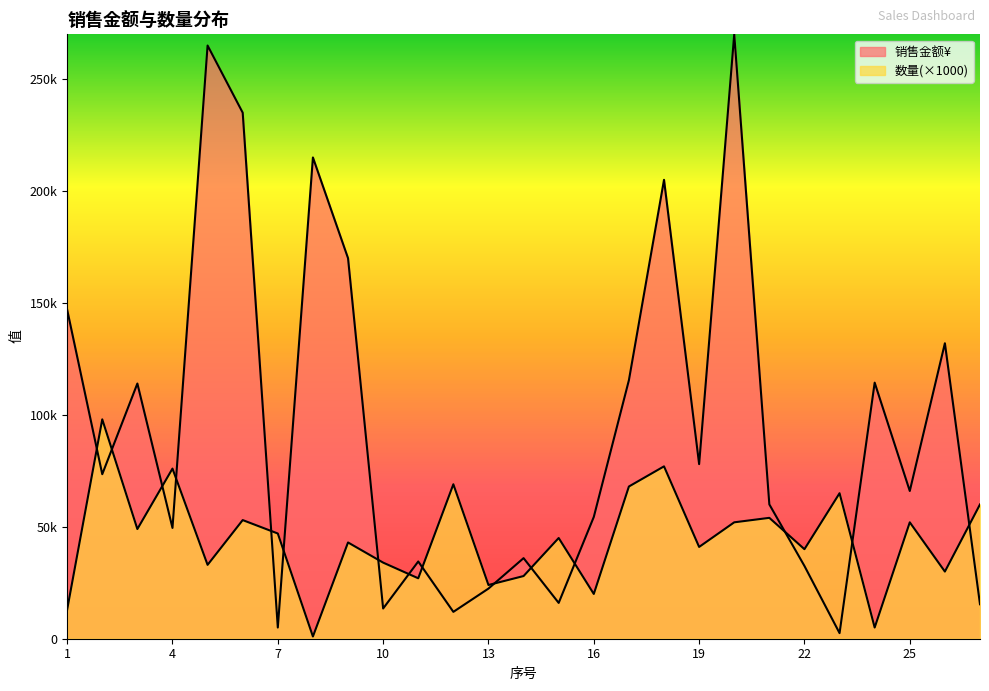

At which label is 数量 closest to 49500?

3